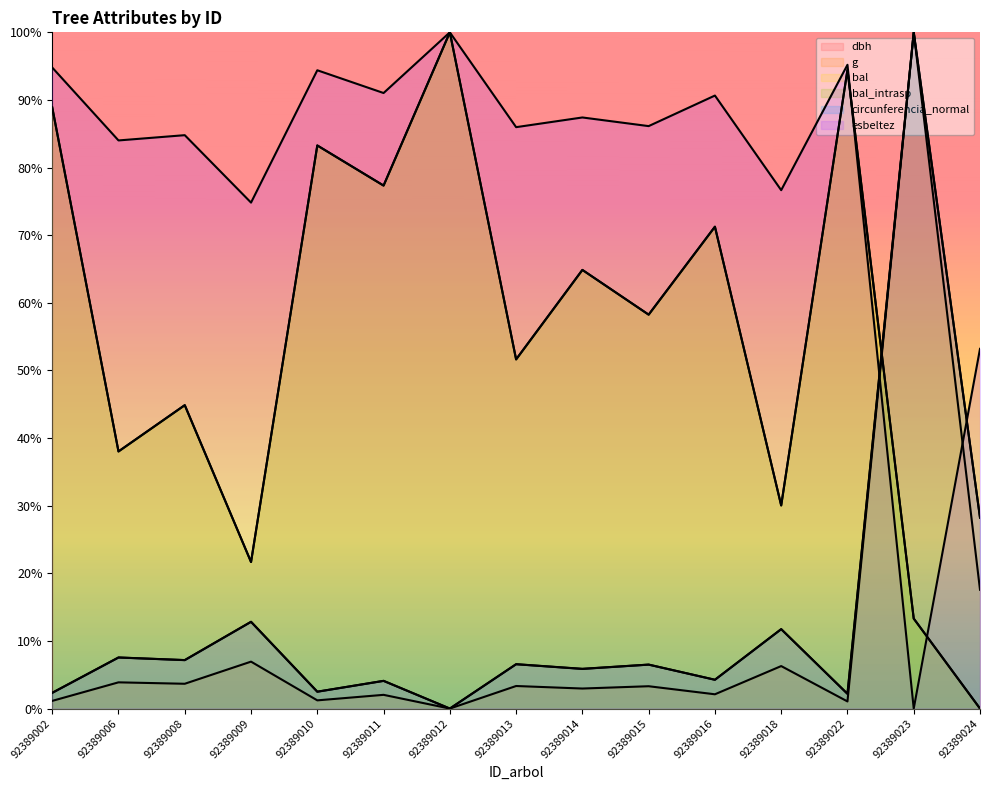

At 92389024, list the series in order from largest to smallest.

esbeltez, circunferencia_normal, dbh, g, bal, bal_intrasp